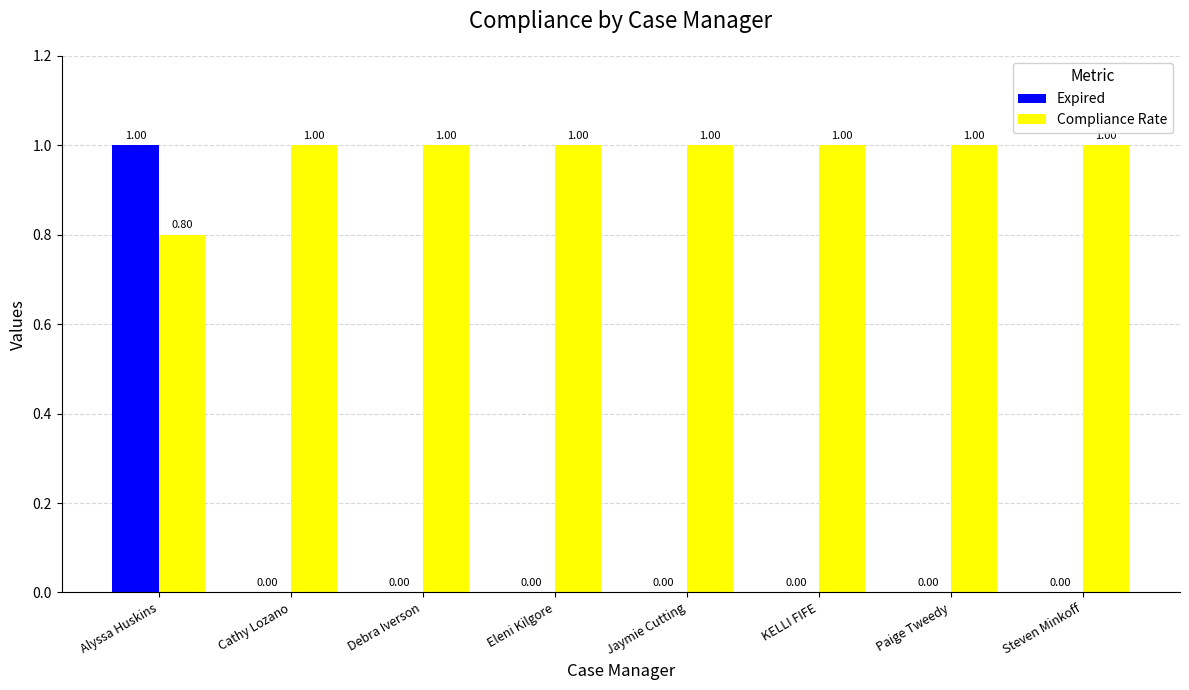

How many distinct data groups are displayed?

2